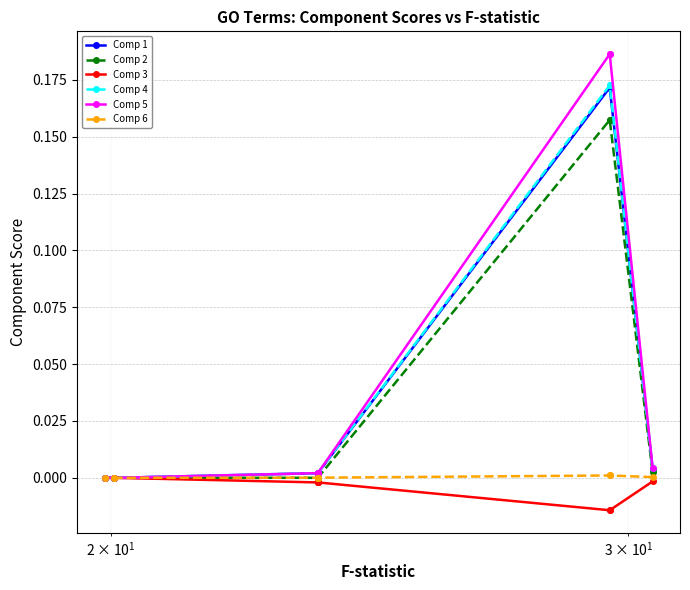

How many values in Comp 4 are below zero?

3